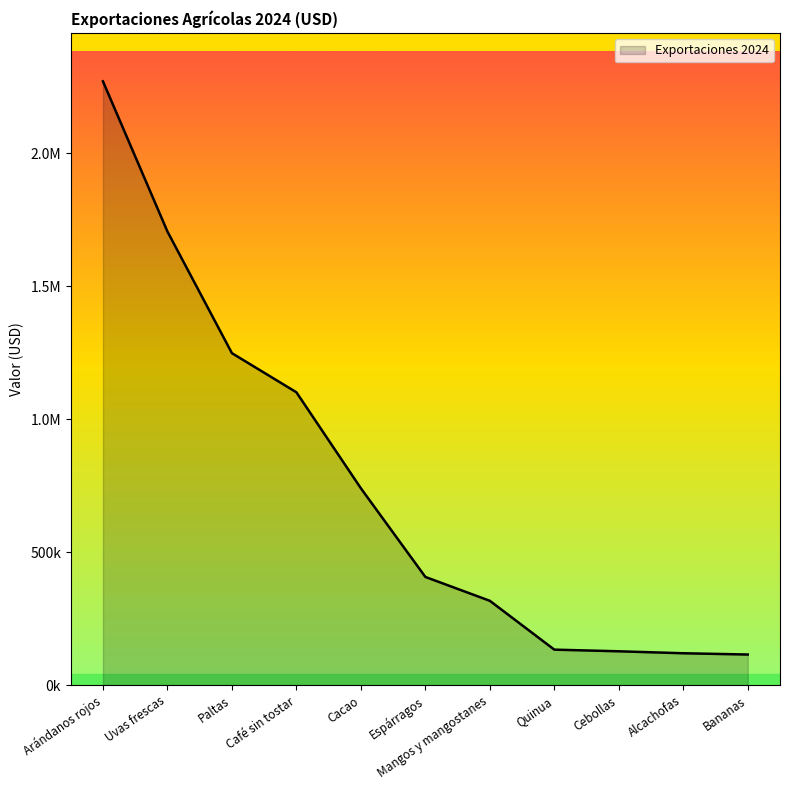

Does the chart have visible grid lines?

No